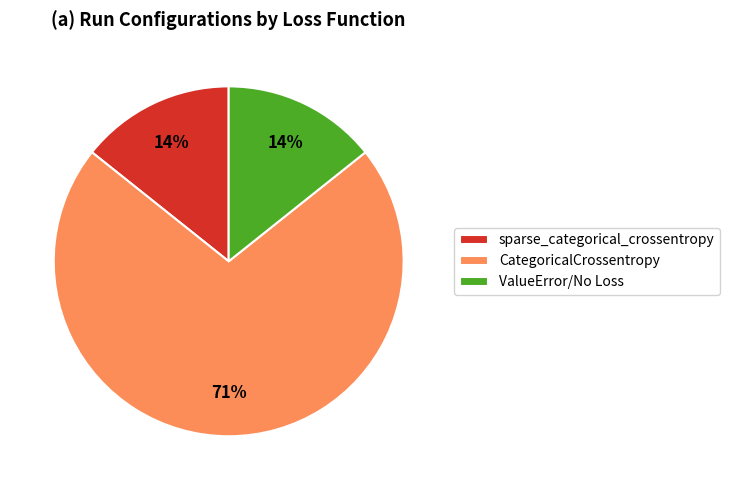

How many slices are in this pie chart?

3